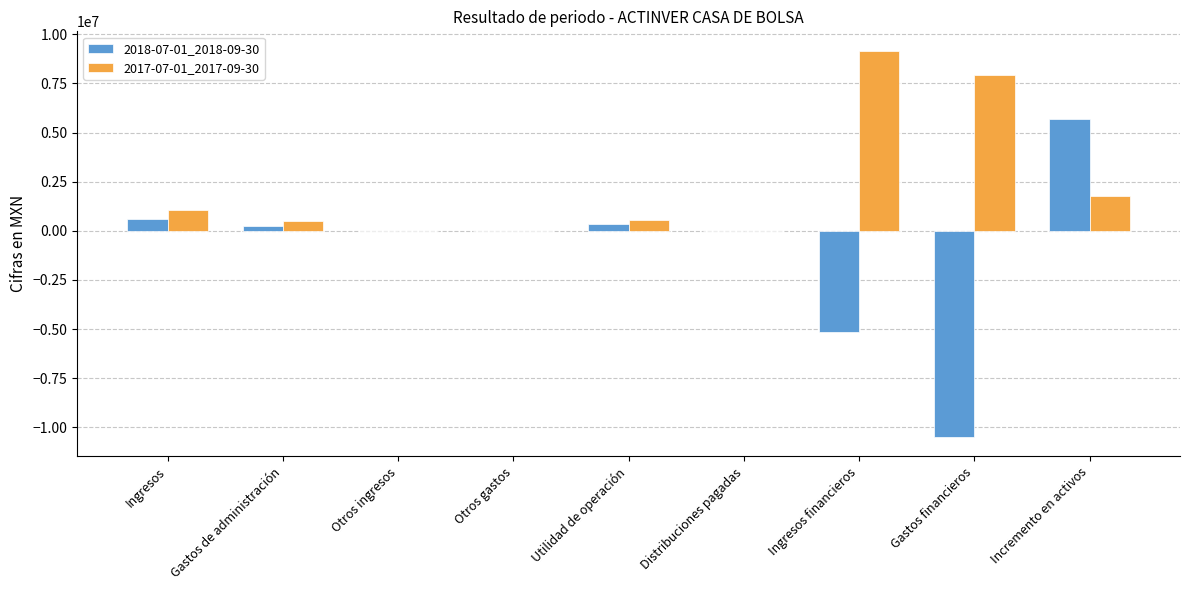

Is the value of 2017-07-01_2017-09-30 at Ingresos greater than the value of 2018-07-01_2018-09-30 at Distribuciones pagadas?

Yes